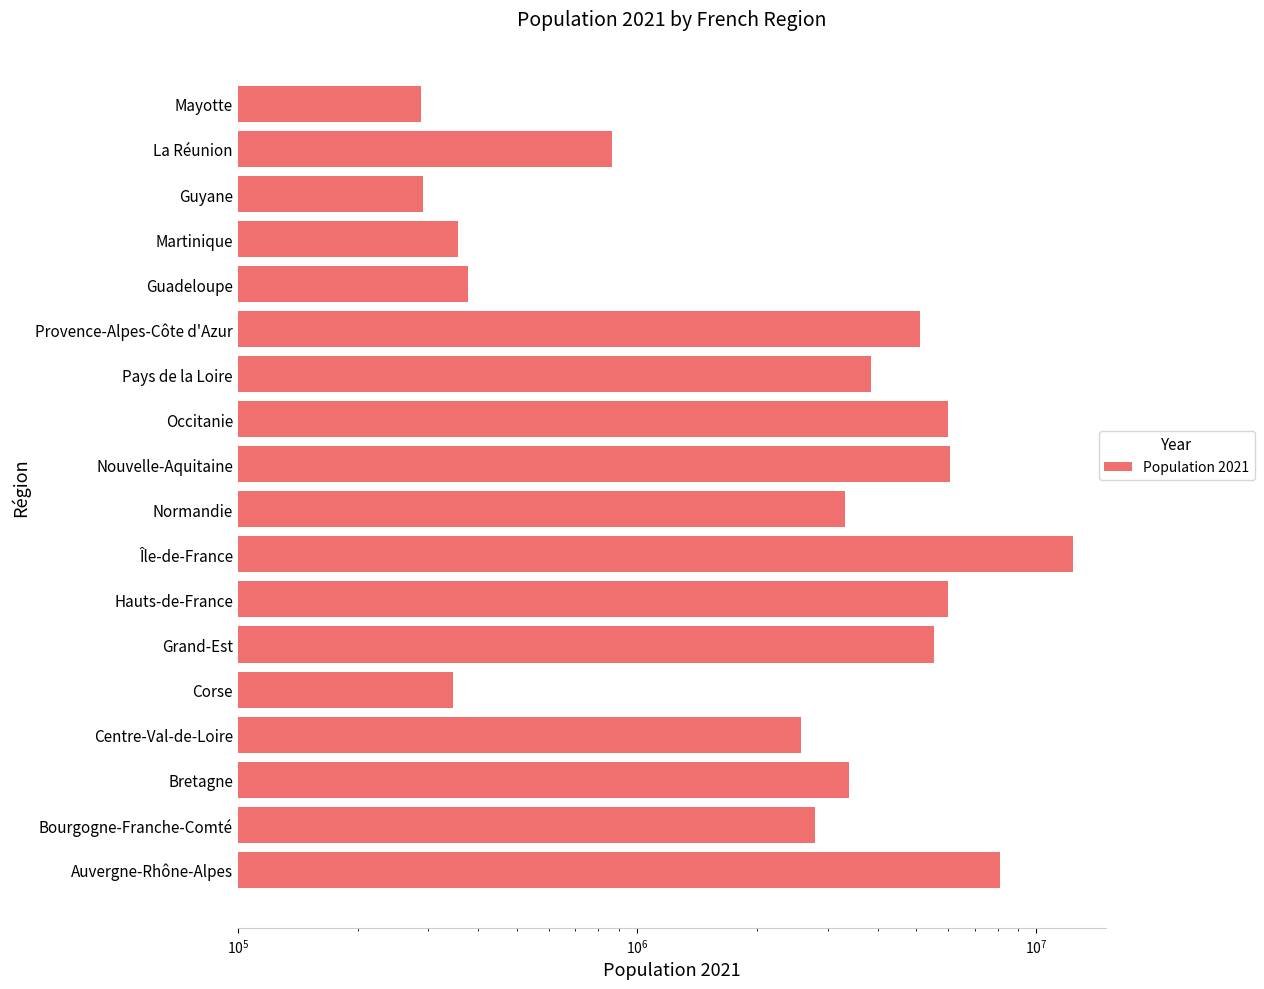

Is it true that the value at Bretagne is 3386415?

True